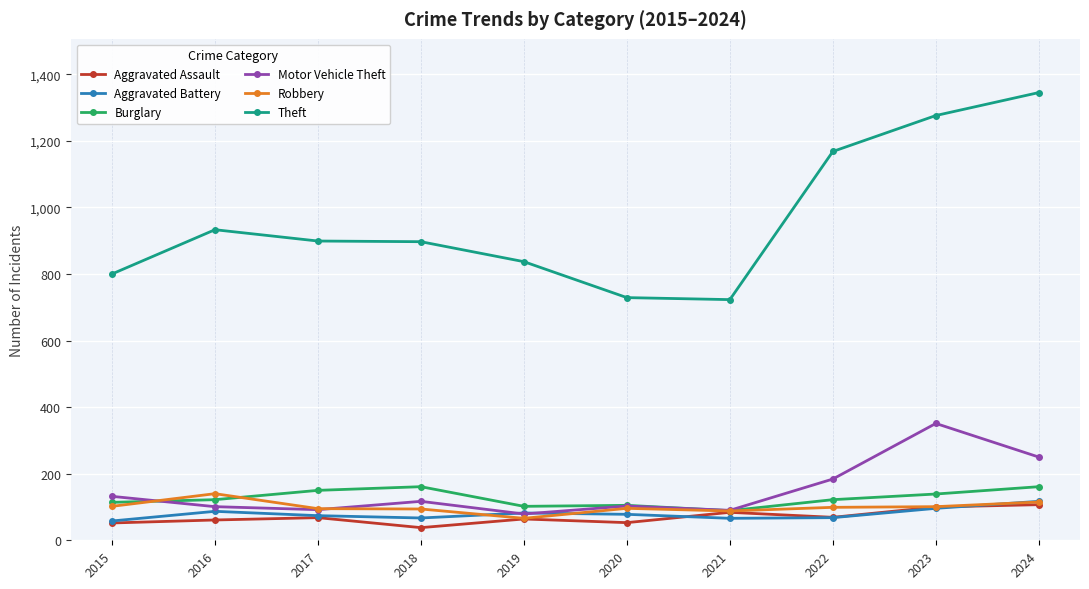

Between which two adjacent categories do Robbery and Motor Vehicle Theft first intersect?

2015 and 2016